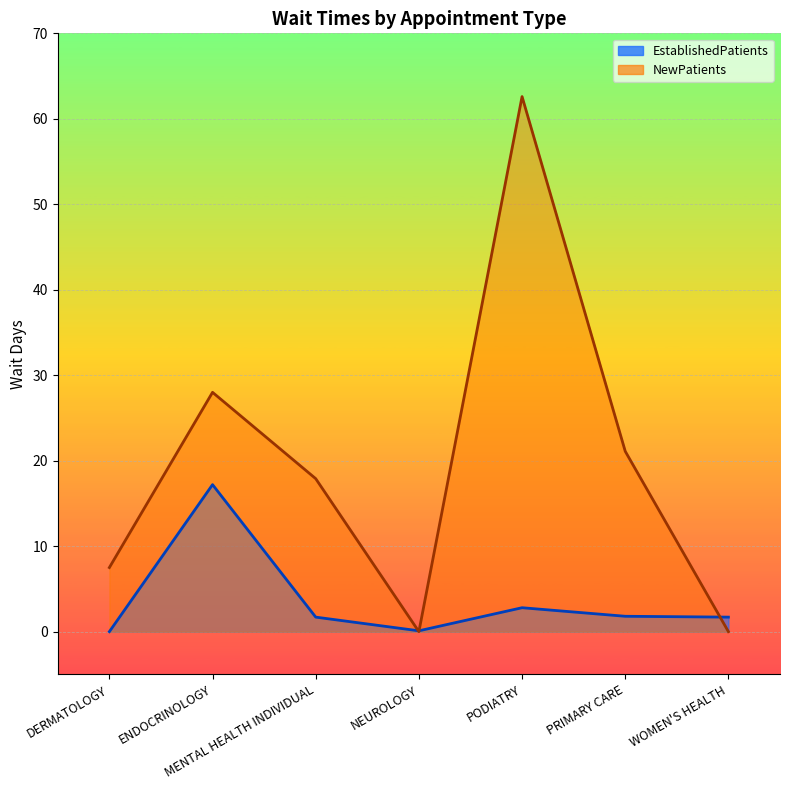

Reading left to right, list all the values displayed in this chart.

EstablishedPatients: 0.0	17.2	1.7	0.1	2.8	1.8	1.7
NewPatients: 7.5	28.0	17.9	0.0	62.6	21.1	0.0